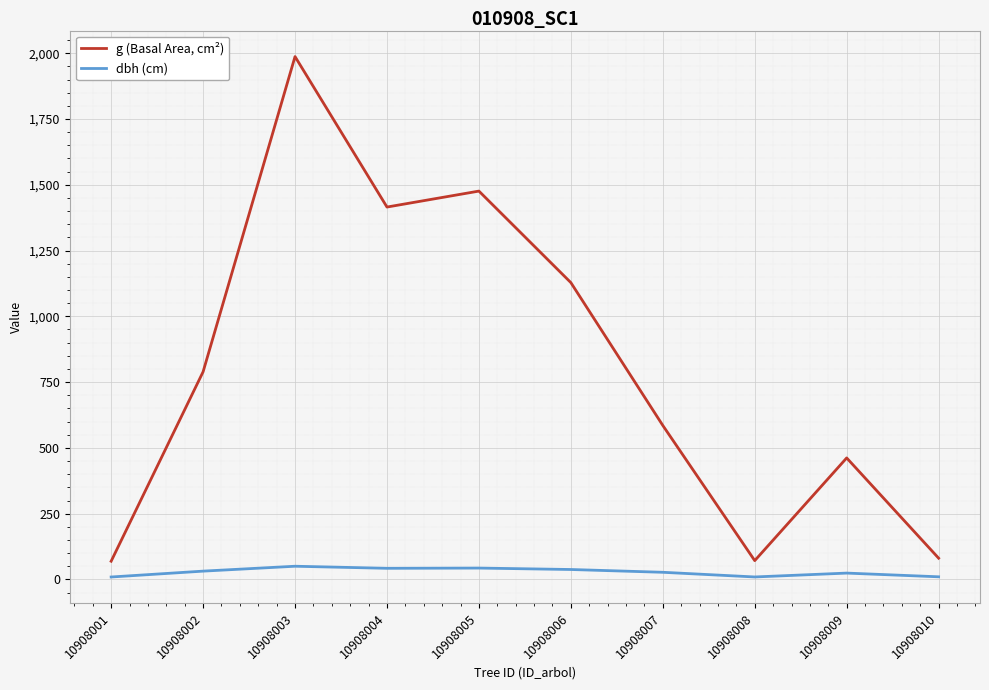

What is the difference between the maximum and minimum values in the g (Basal Area, cm²) series?

1917.7